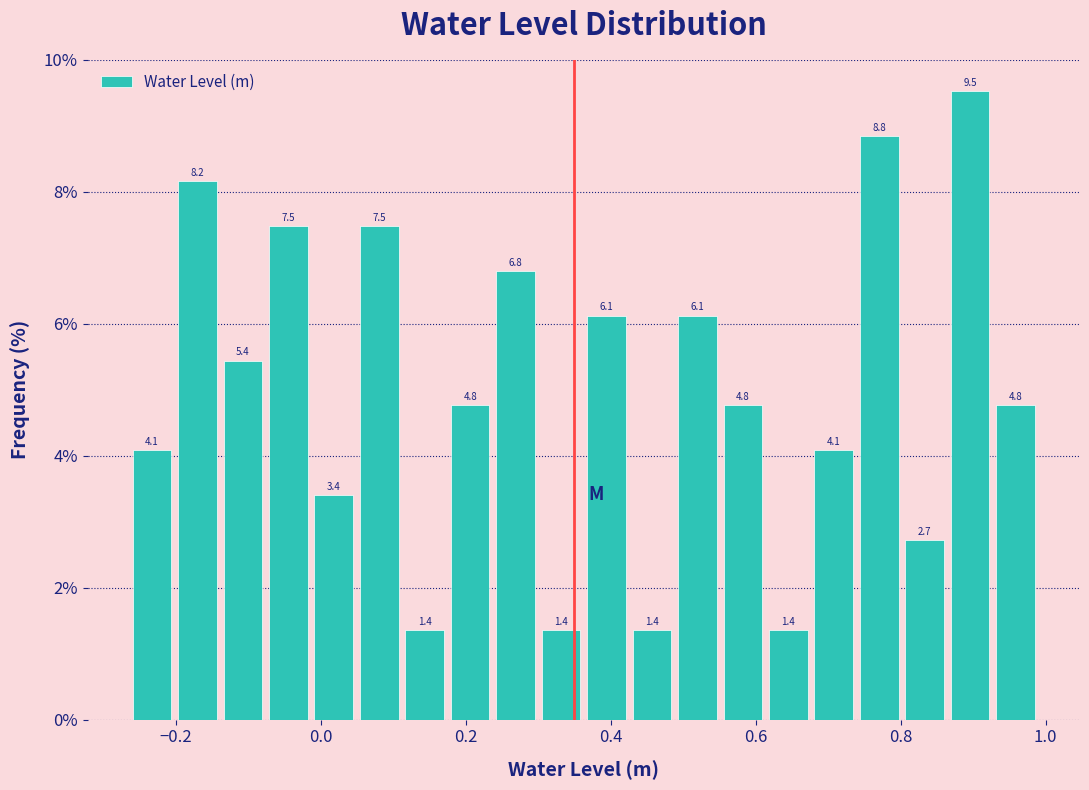

Read against the x-axis, roughly where is the centre of the tallest bar?

0.90